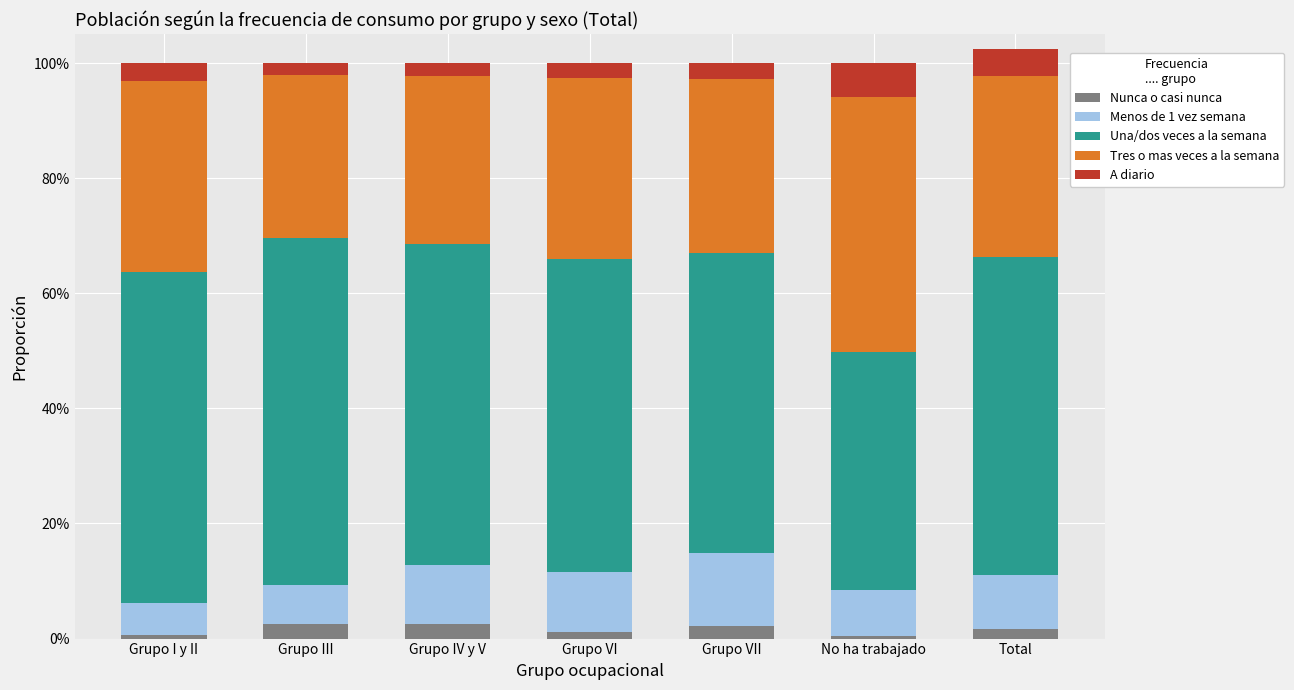

Are the bars horizontal?

No